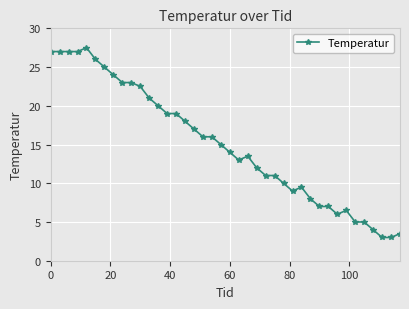

What is the difference between the maximum and minimum values?

24.5